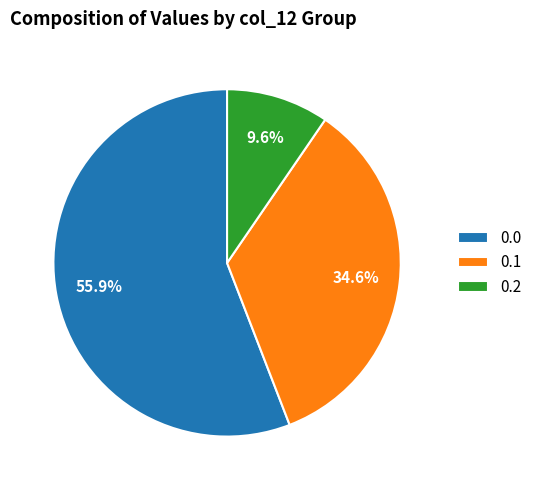

How many slices are in this pie chart?

3